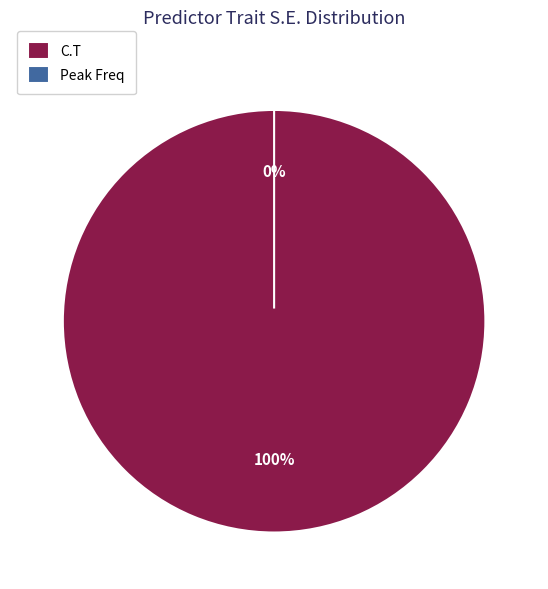

To the nearest percent, what is the difference between the largest and smallest slice percentages?

100%